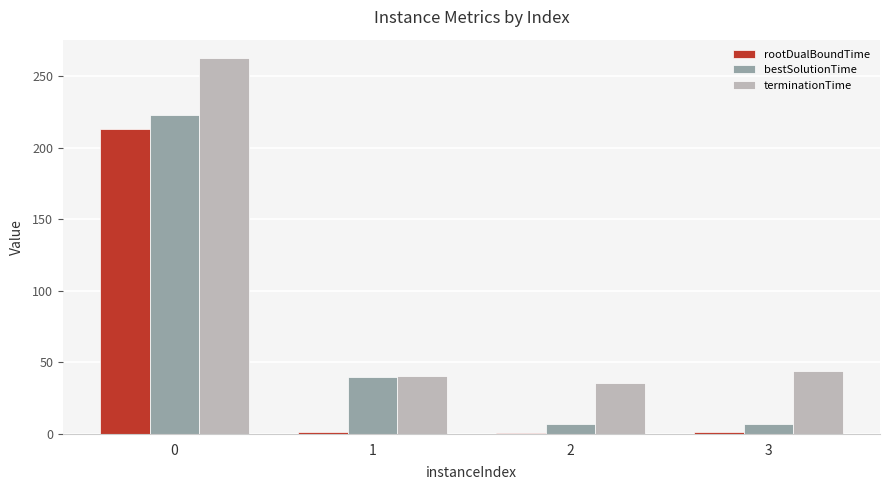

What is the smallest value displayed?

0.9